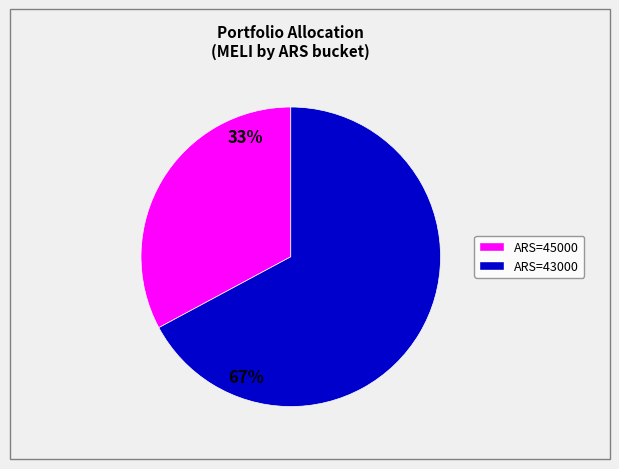

Is there any slice that represents more than half of the pie?

Yes